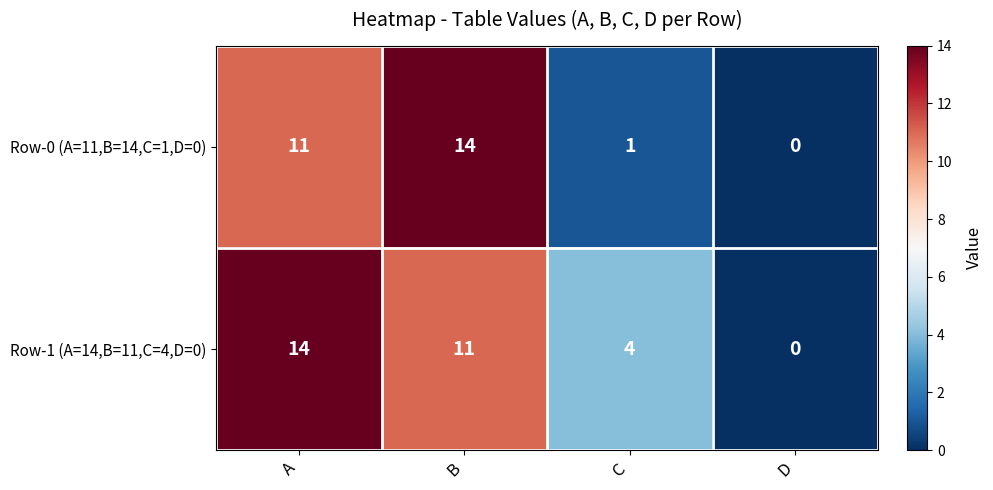

Which series has the largest total across all categories?

Row-1 (A=14,B=11,C=4,D=0)